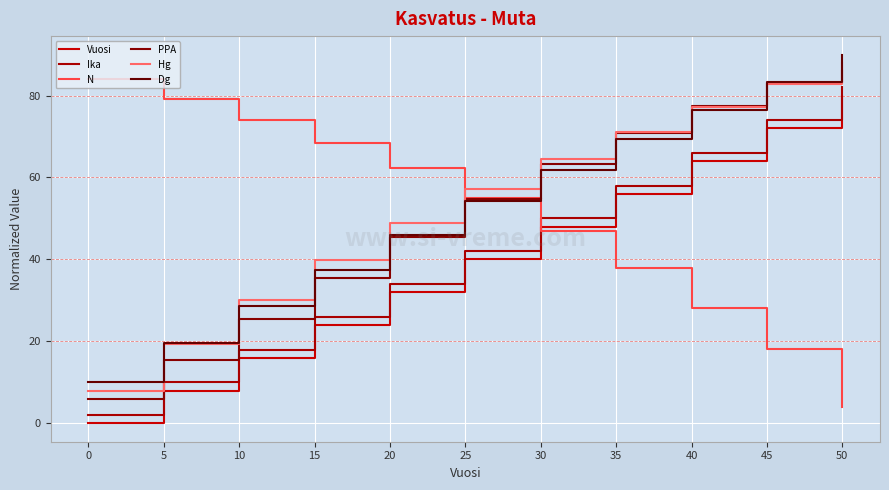

List the series in order of their peak value, highest first.

Dg, Hg, PPA, N, Ika, Vuosi